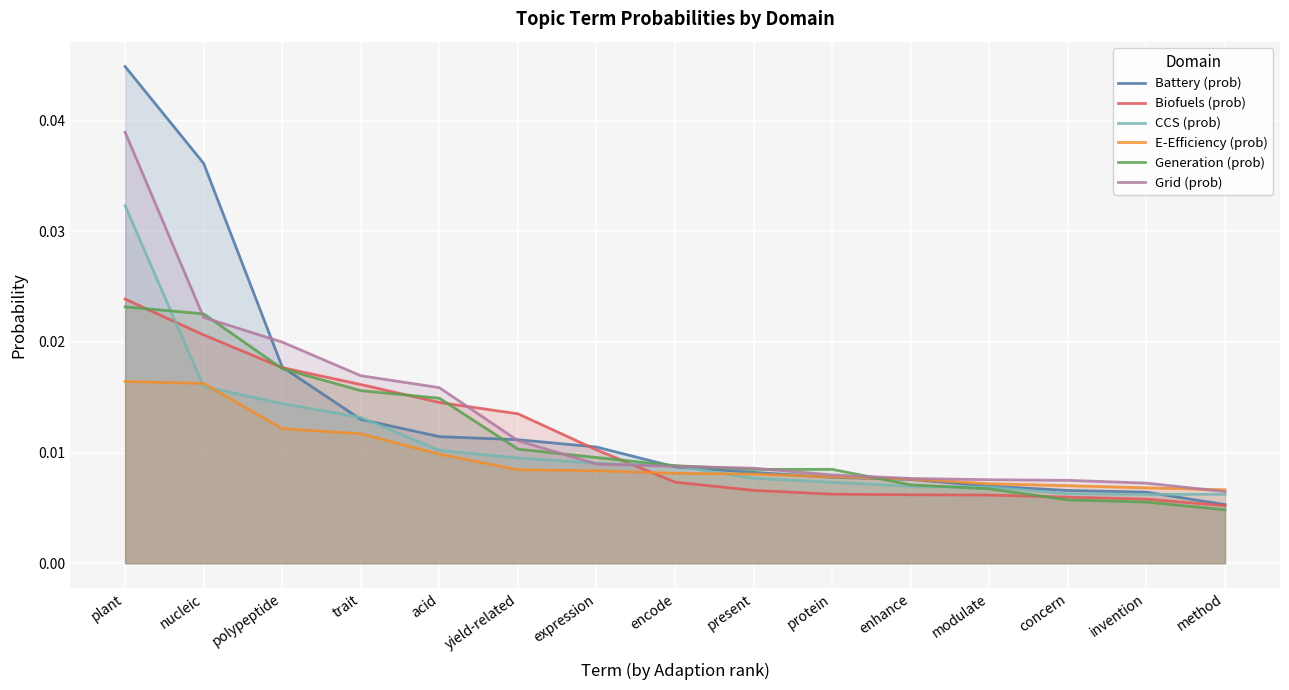

How many intersections are there between CCS (prob) and Grid (prob)?

2